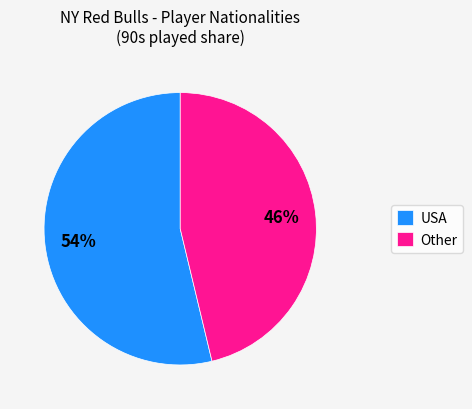

Which slice represents more than half of the pie?

USA